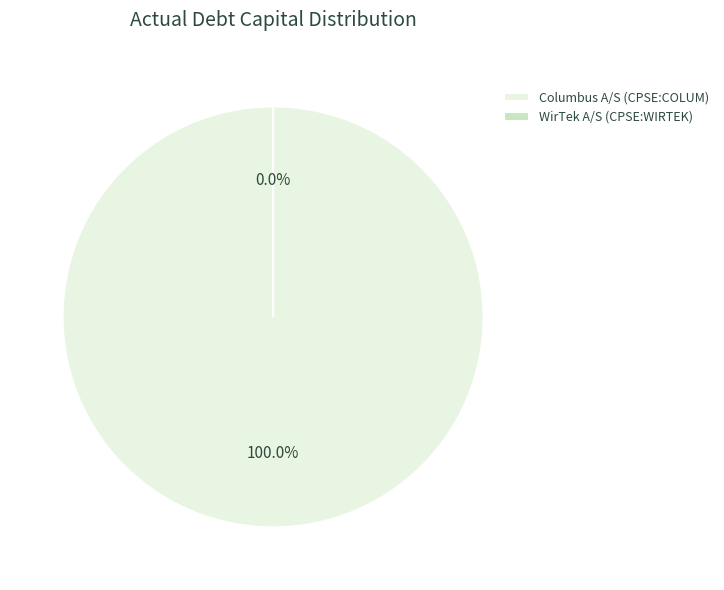

To the nearest percent, what percentage of the pie is Columbus A/S (CPSE:COLUM)?

100%